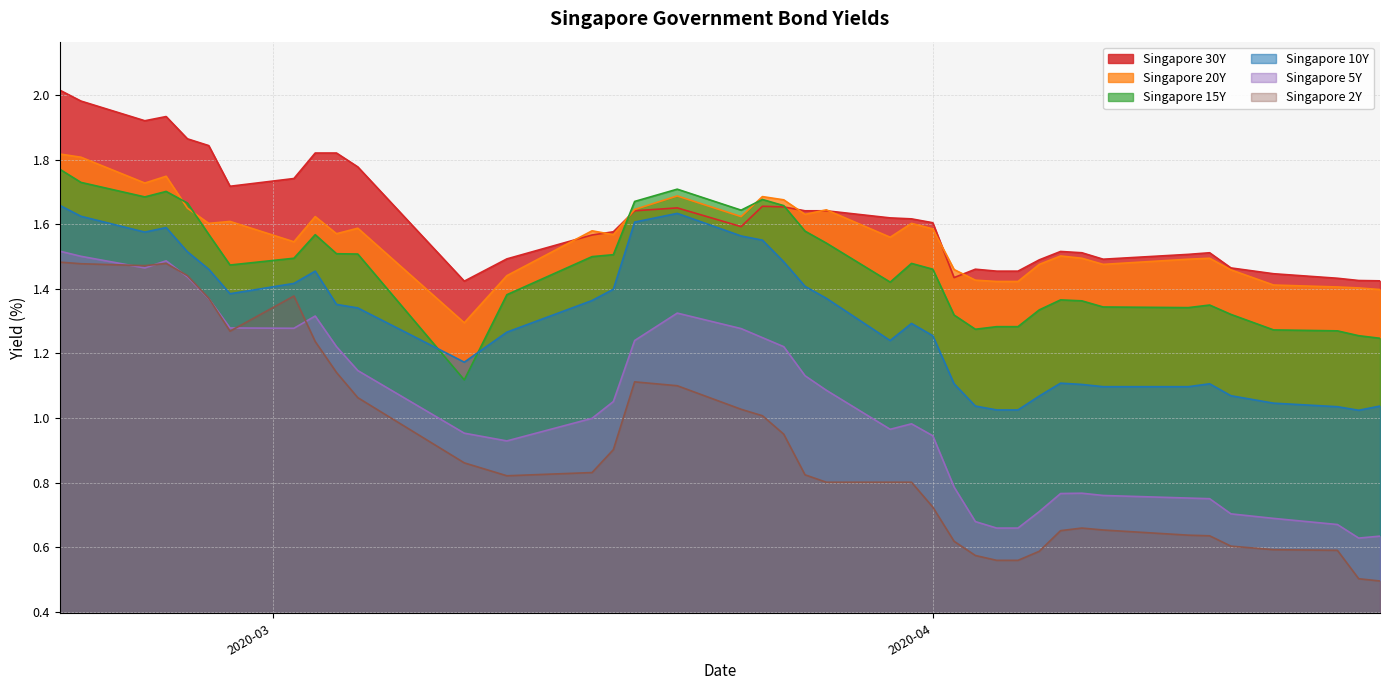

What position from the right is 2020-04-09?

8